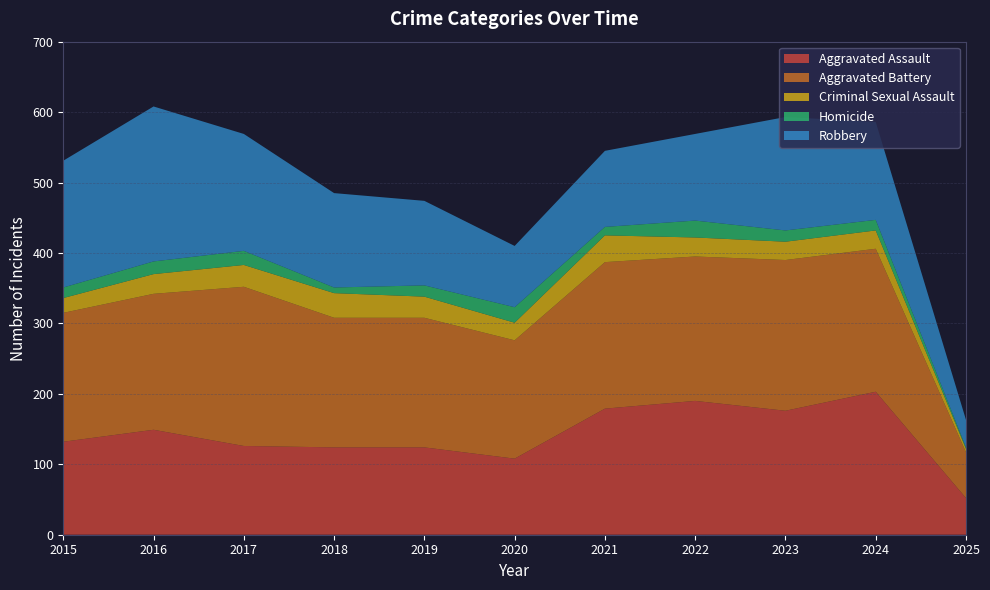

Reading left to right, list all the values displayed in this chart.

Aggravated Assault: 132	149	126	124	124	108	179	190	176	203	52
Aggravated Battery: 183	193	226	184	184	168	208	205	214	203	65
Criminal Sexual Assault: 21	28	31	35	30	25	38	27	26	26	5
Homicide: 15	18	20	8	16	22	12	24	16	15	2
Robbery: 180	220	166	134	120	87	108	123	161	139	39